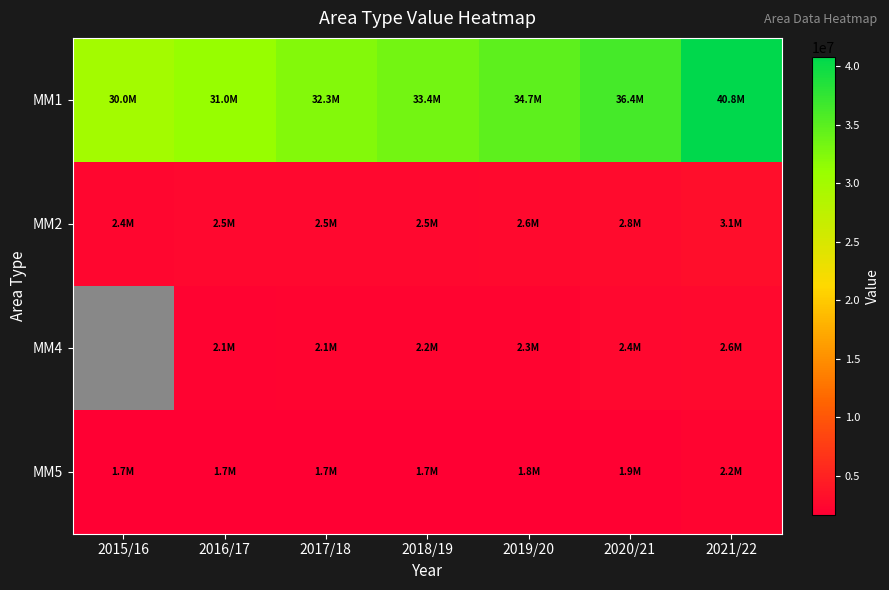

Rank the series by their average value, from highest to lowest.

MM1, MM2, MM4, MM5